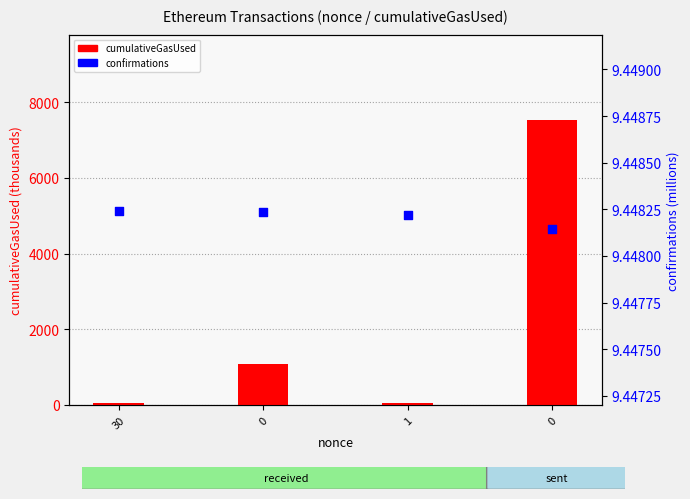

What is the total value across all series at 0?

1094.2